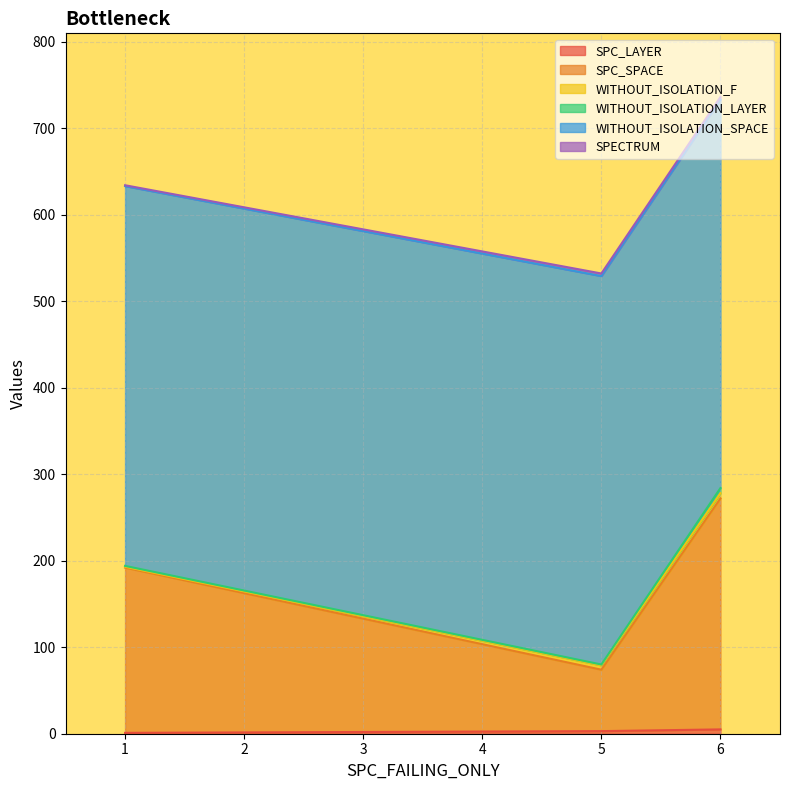

Which label corresponds to the smallest value in the chart?

1